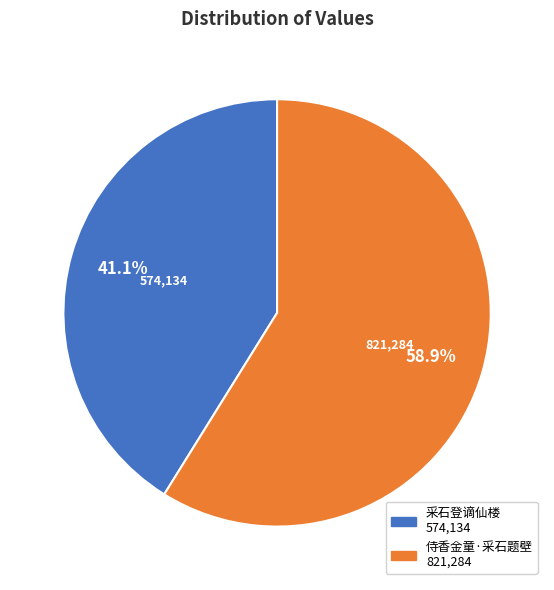

Is there a majority slice in this chart?

Yes